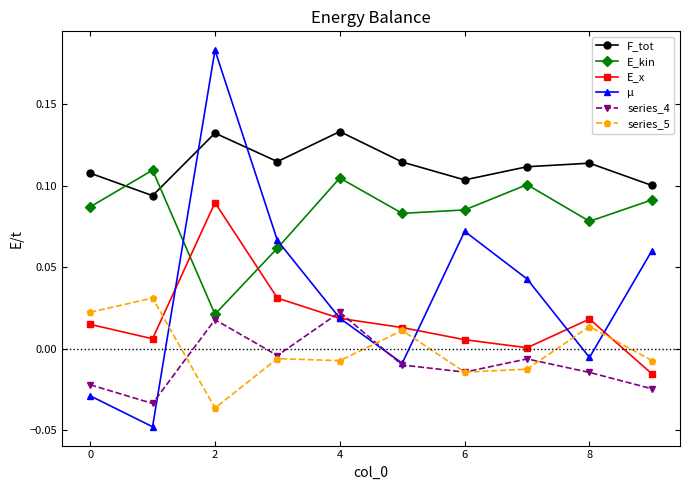

How many interior local valleys does the series_4 series have?

3